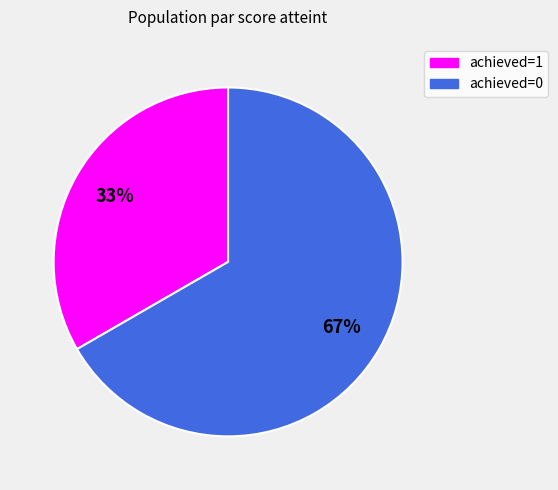

To the nearest percent, what is the average slice percentage?

50%